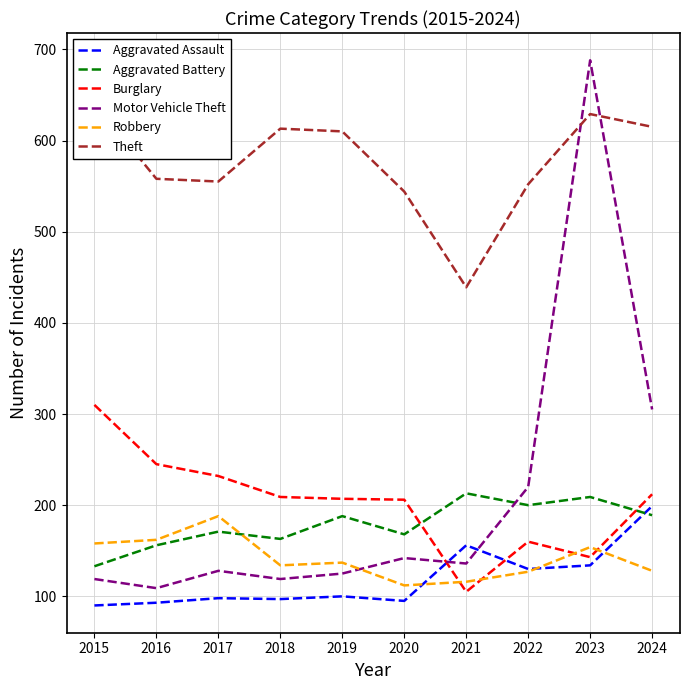

Rank the series at 2019 from lowest to highest value.

Aggravated Assault, Motor Vehicle Theft, Robbery, Aggravated Battery, Burglary, Theft